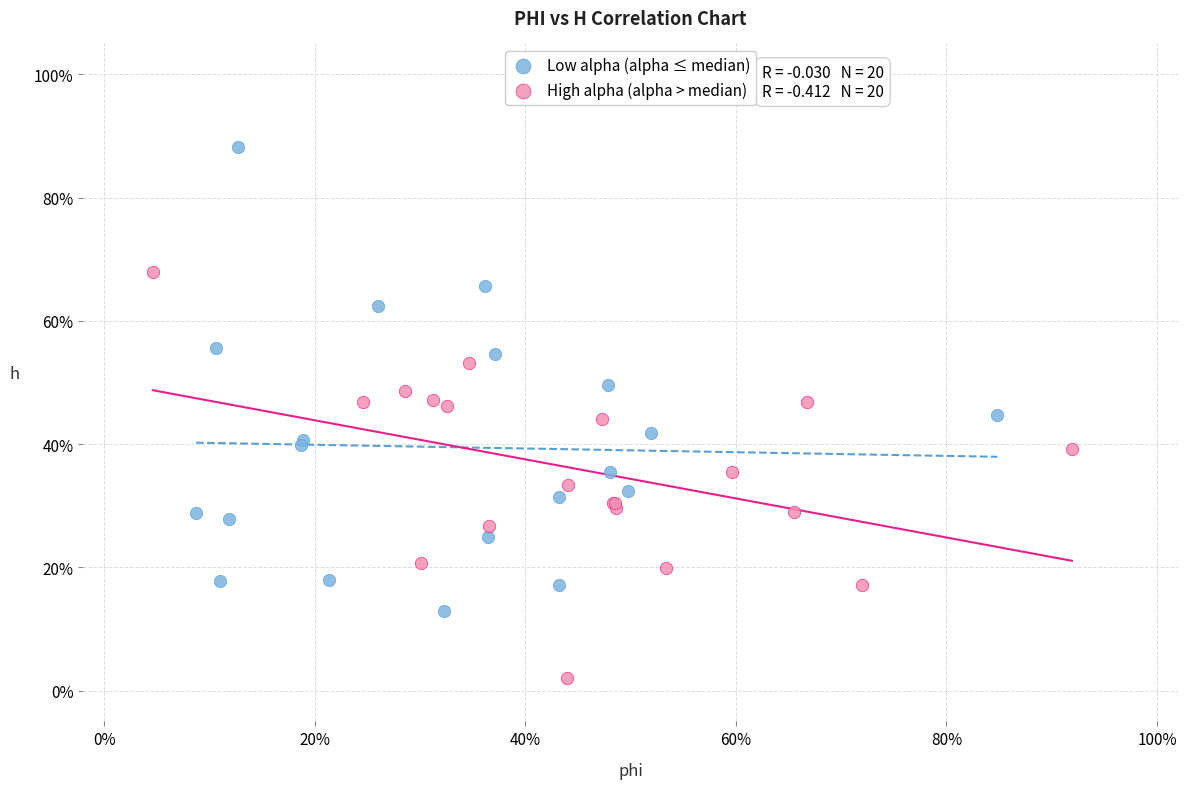

What are all the series names shown in the legend?

Low alpha (alpha ≤ median), High alpha (alpha > median)